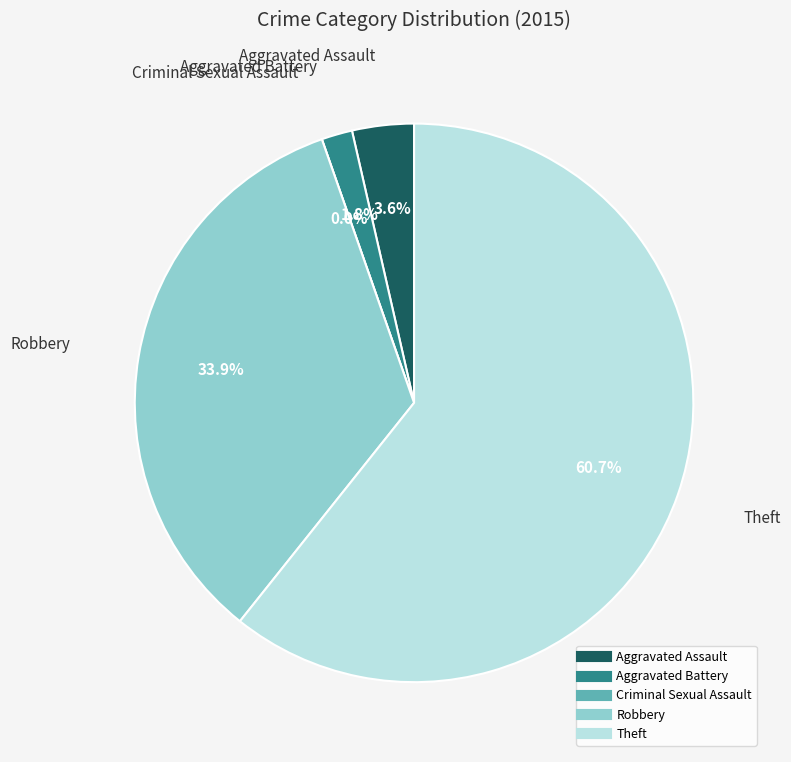

To the nearest percent, what is the difference between the Aggravated Assault and Robbery slice percentages?

30%